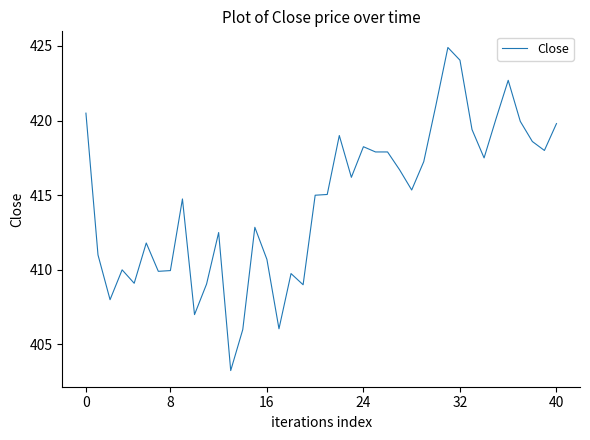

What is the difference between the maximum and minimum values?

21.6